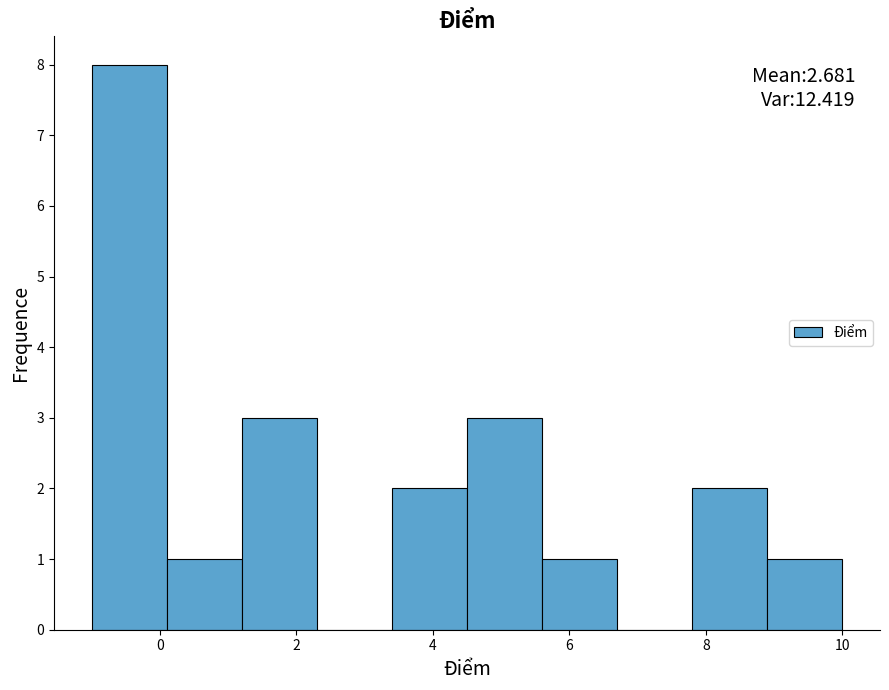

Which range on the x-axis has the tallest bar?

-1.0 to 0.1